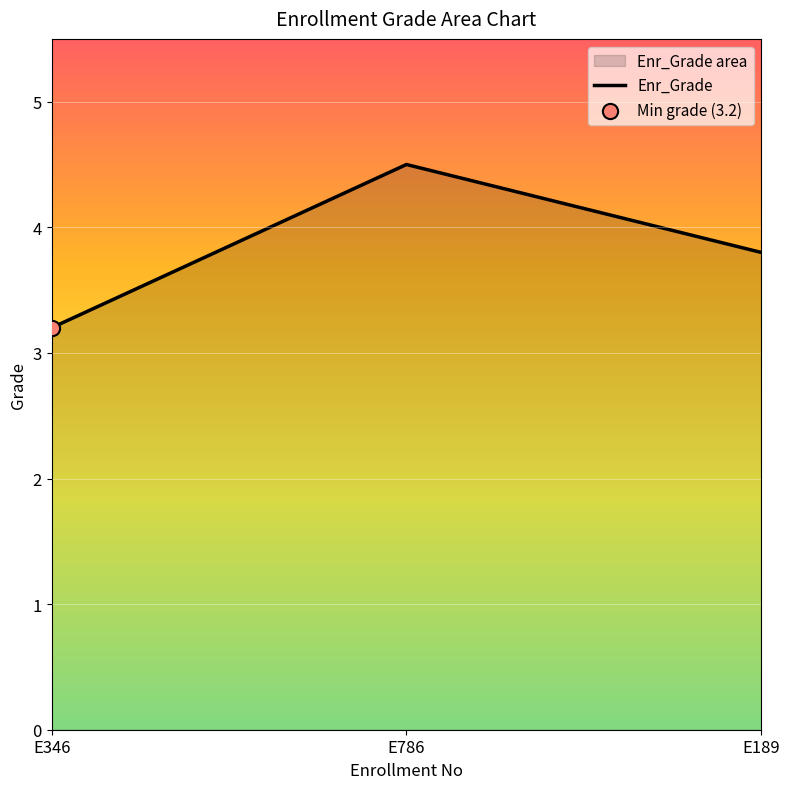

Which has a higher value, E346 or E189?

E189